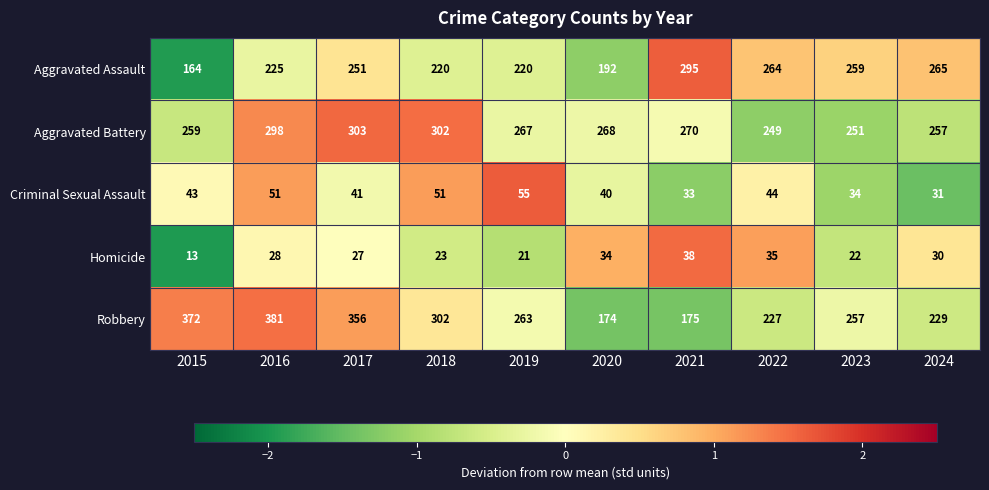

At which label is Aggravated Assault closest to 229?

2016